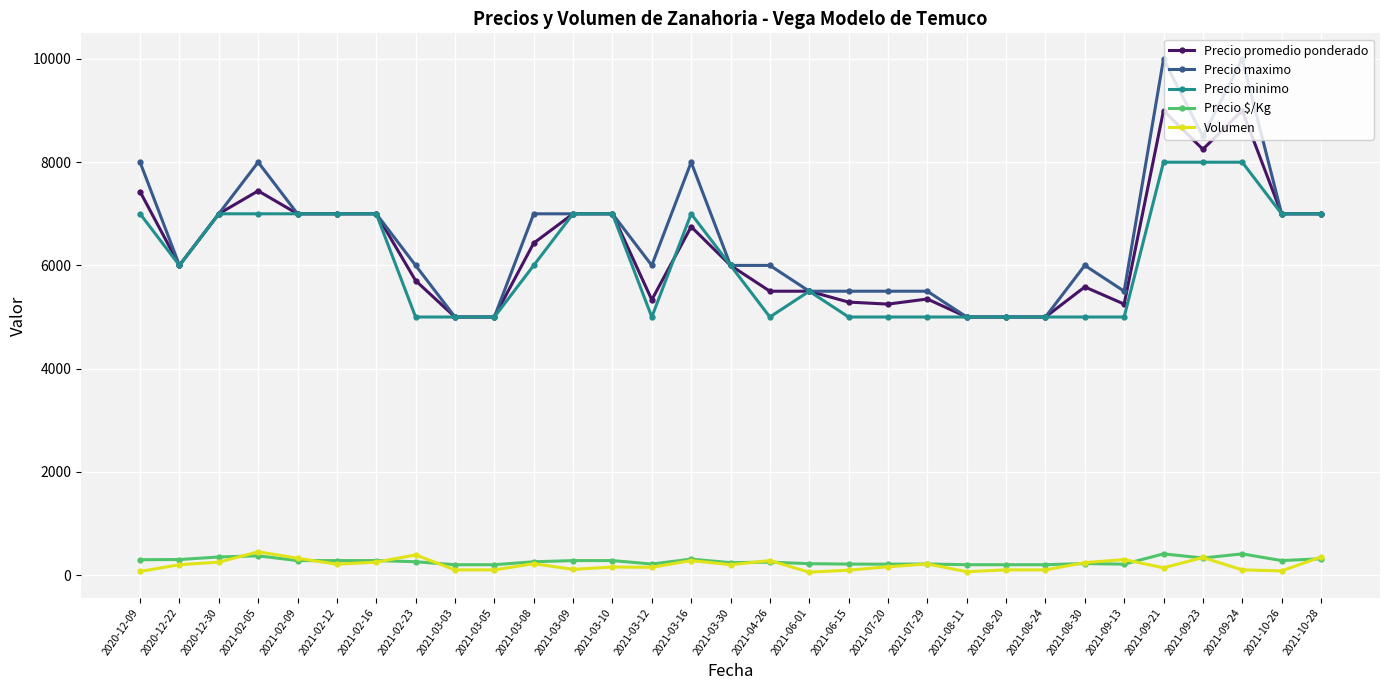

True or false: Precio $/Kg and Precio minimo intersect in this chart.

False